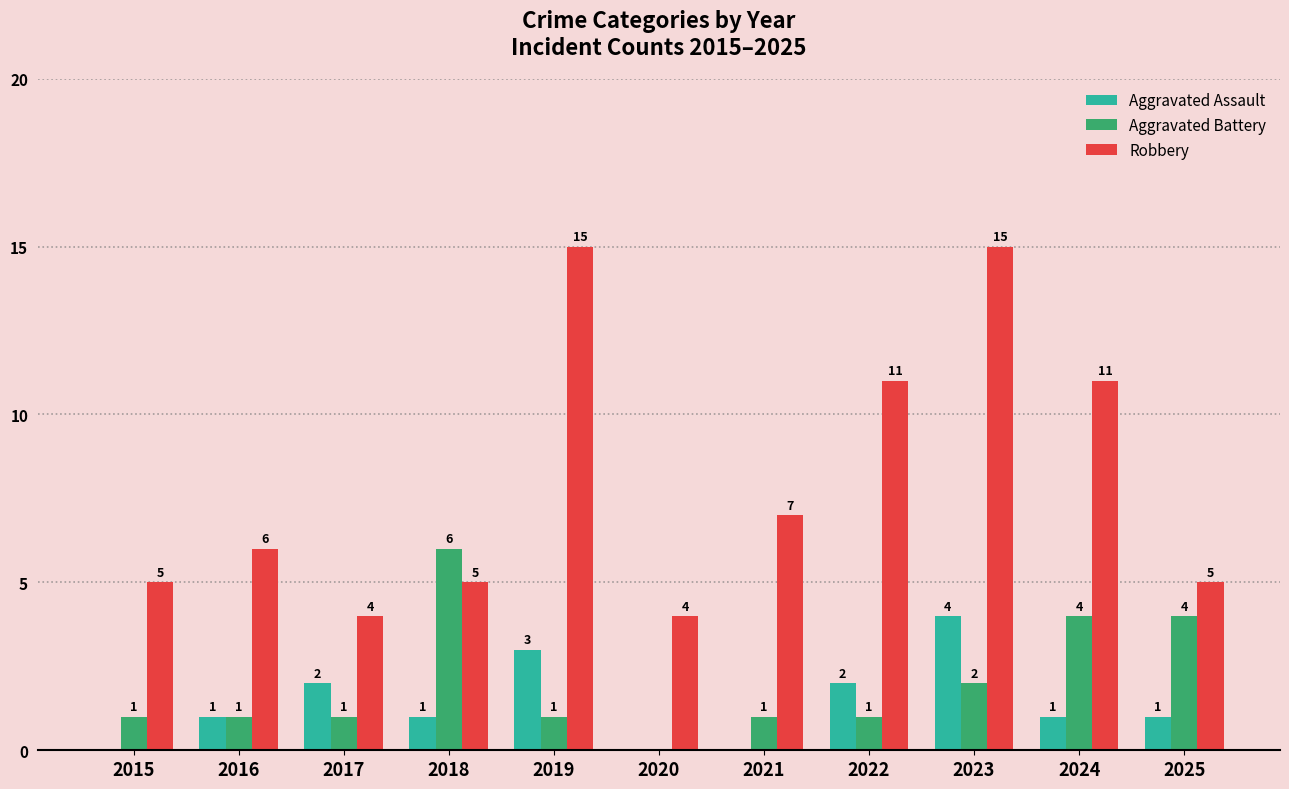

Between 2018 and 2019, which series saw the biggest shift?

Robbery